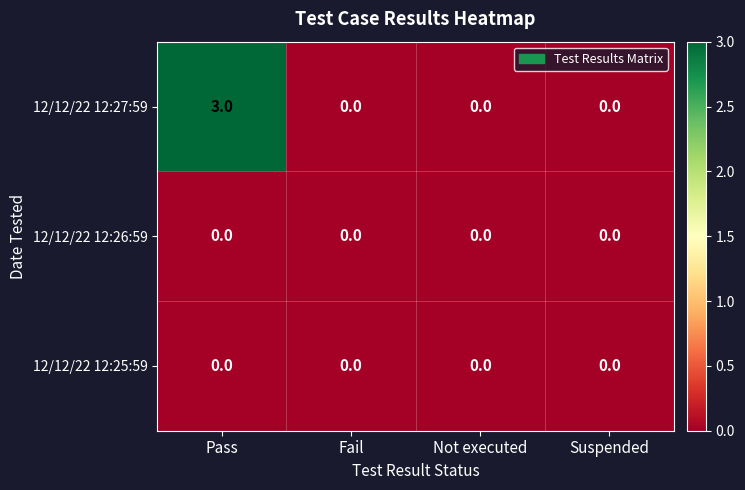

What is the total value across all series at Pass?

3